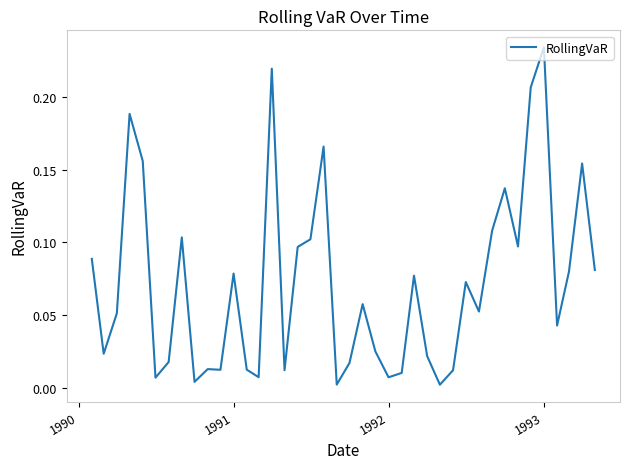

How many lines are shown in the chart?

1